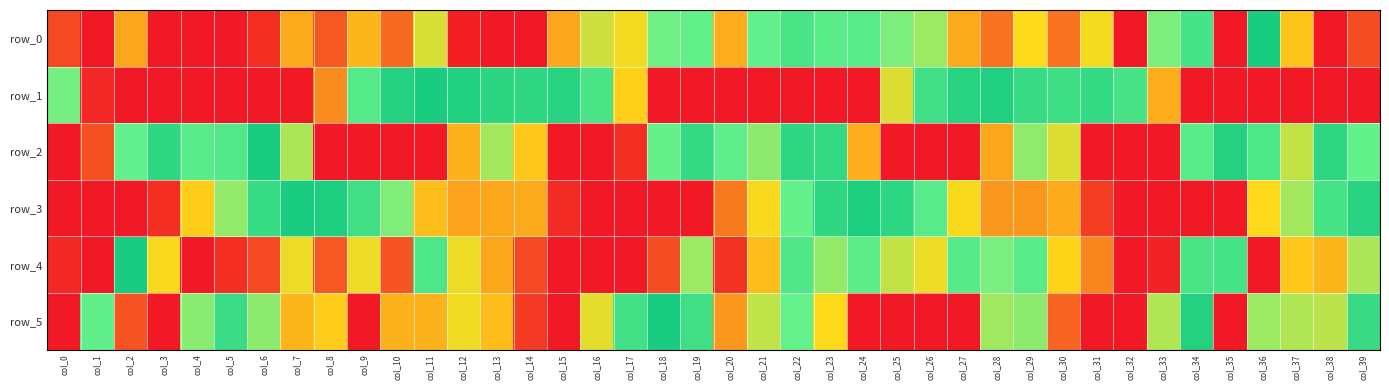

At which label does row_2 reach its peak?

col_6